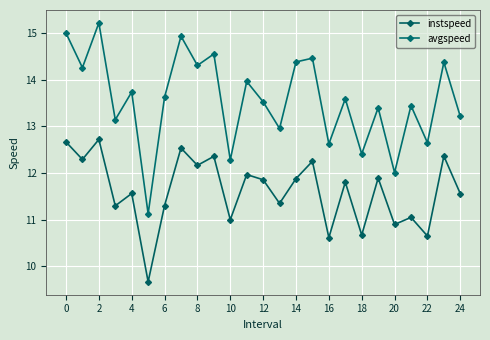

True or false: instspeed and avgspeed cross at least once.

False